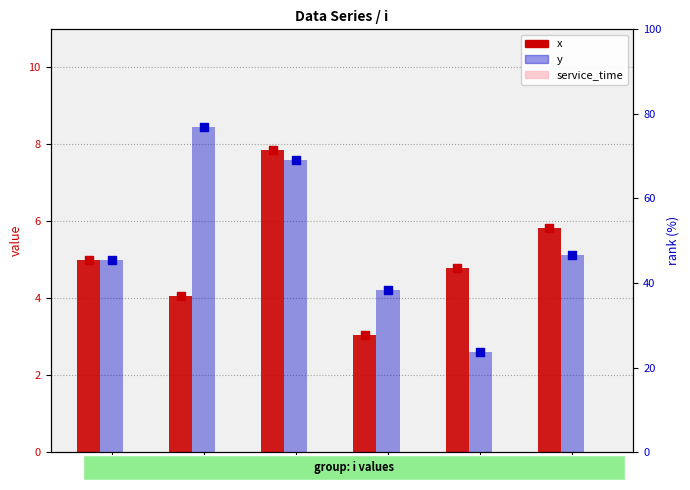

Is the value of x at i=3 greater than the value of service_time at i=4?

Yes